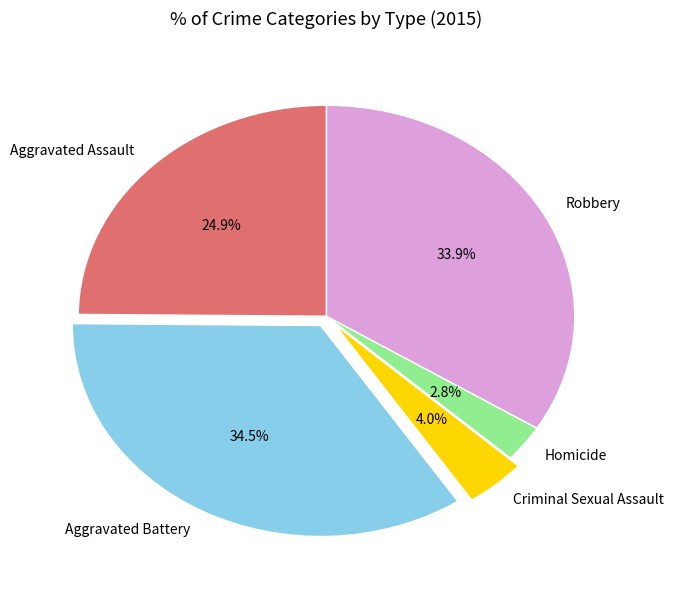

Combined, what portion of the pie is Aggravated Assault and Aggravated Battery?

59.3%